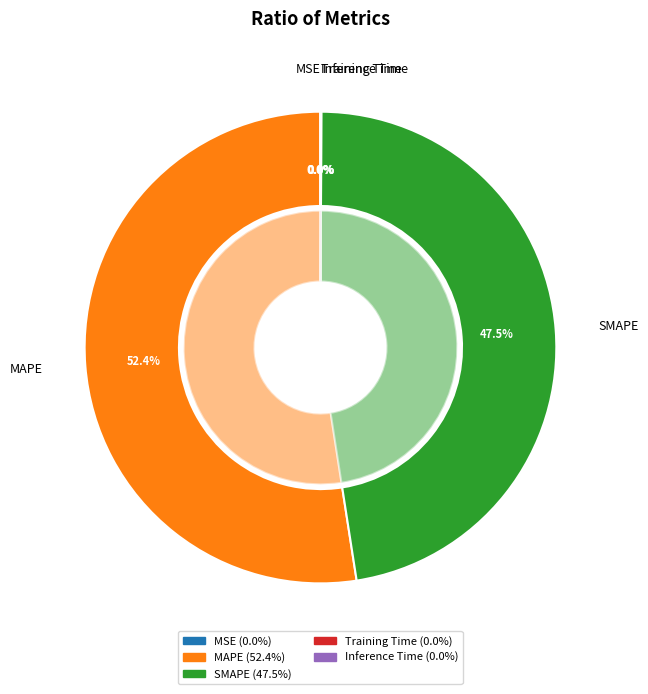

Is the sum of Inference Time and Training Time greater than half?

No